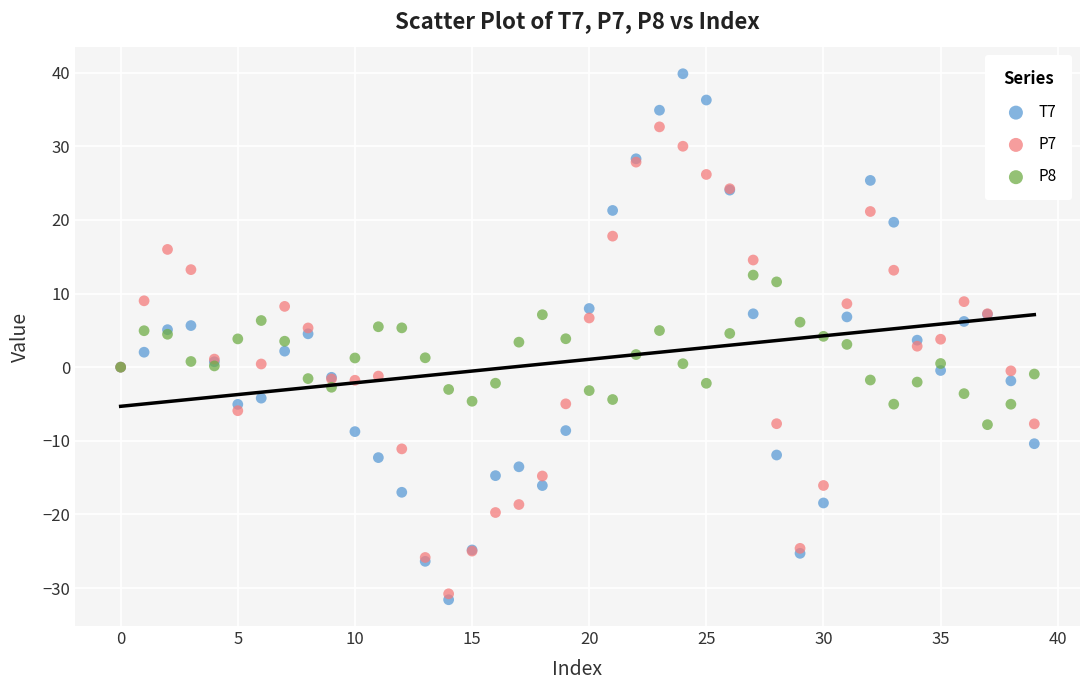

Which series has the largest Y range (max minus min)?

T7